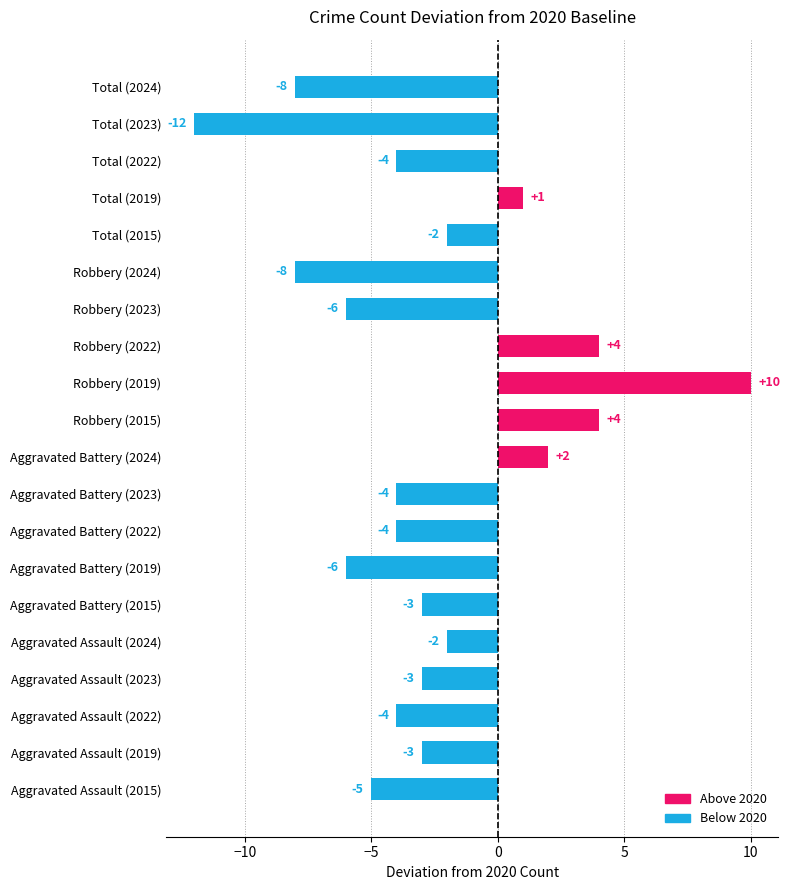

What is the greatest value displayed?

10